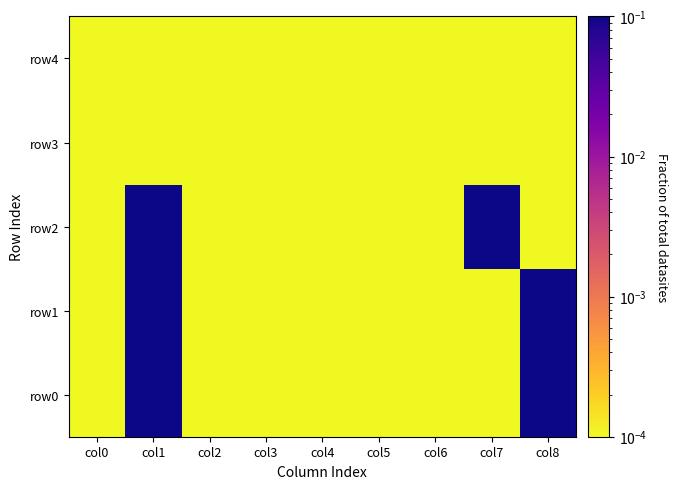

Reading right to left, extract all data points from this chart.

row0: col8=1.0	col7=0.0	col6=0.0	col5=0.0	col4=0.0	col3=0.0	col2=0.0	col1=1.0	col0=0.0
row1: col8=1.0	col7=0.0	col6=0.0	col5=0.0	col4=0.0	col3=0.0	col2=0.0	col1=1.0	col0=0.0
row2: col8=0.0	col7=1.0	col6=0.0	col5=0.0	col4=0.0	col3=0.0	col2=0.0	col1=1.0	col0=0.0
row3: col8=0.0	col7=0.0	col6=0.0	col5=0.0	col4=0.0	col3=0.0	col2=0.0	col1=0.0	col0=0.0
row4: col8=0.0	col7=0.0	col6=0.0	col5=0.0	col4=0.0	col3=0.0	col2=0.0	col1=0.0	col0=0.0